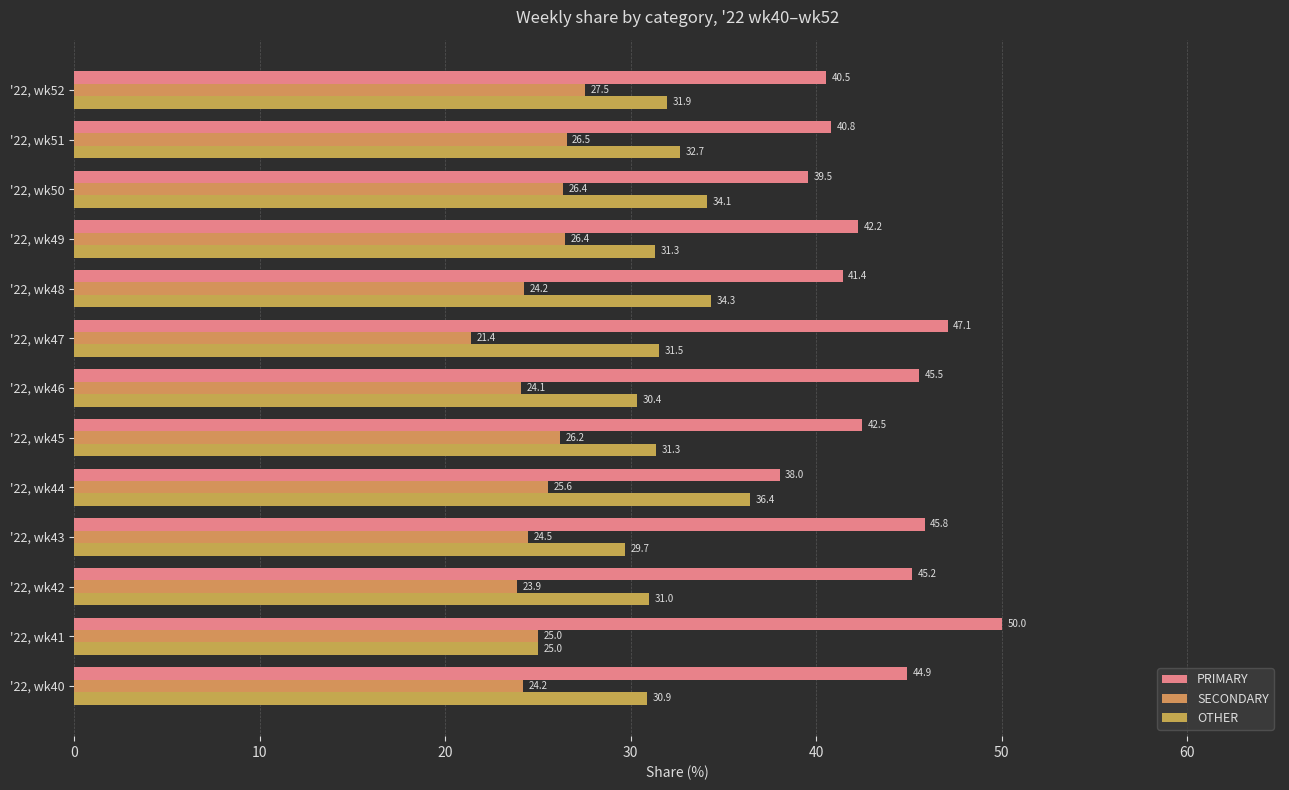

How many data points in PRIMARY are above 42?

8